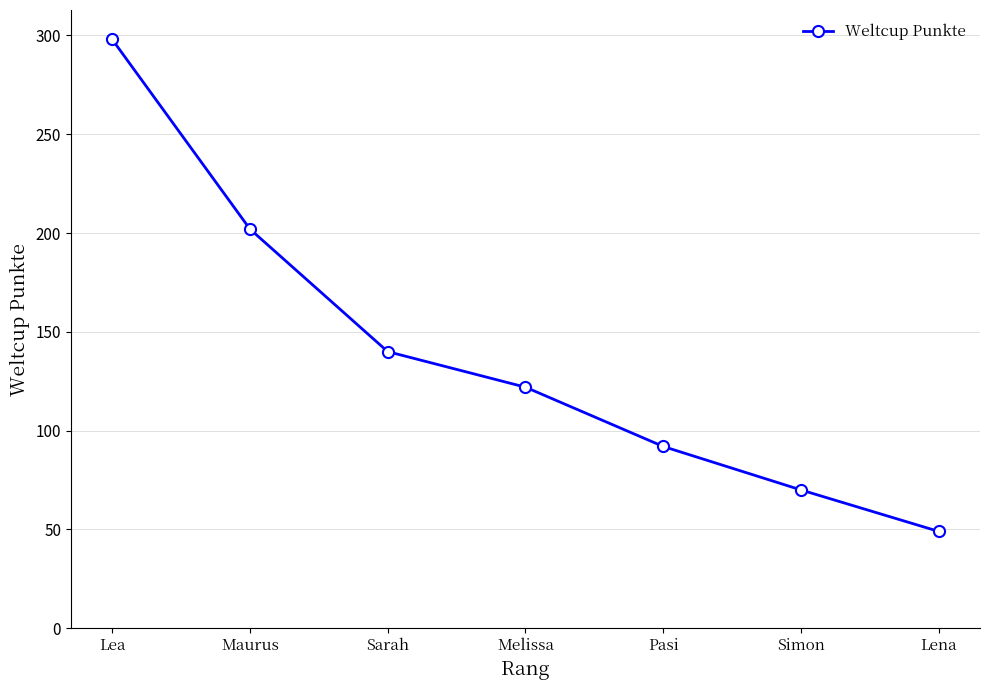

True or false: there are more than 1 points higher than both neighbors.

False